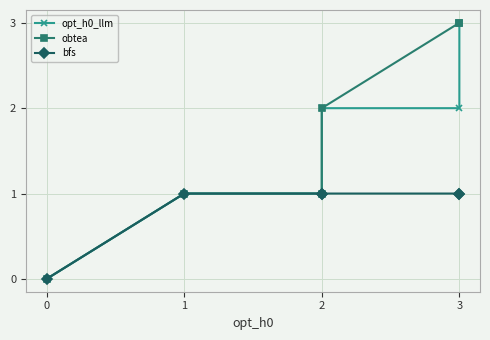

What is the sum of the obtea values at 2 and 3?

4